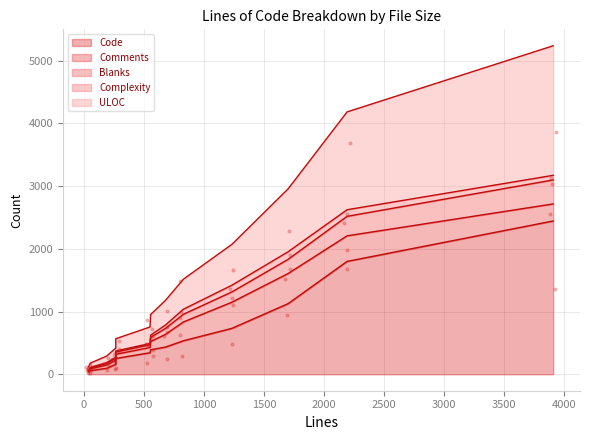

At how many categories does at least one series exceed 2512?

1